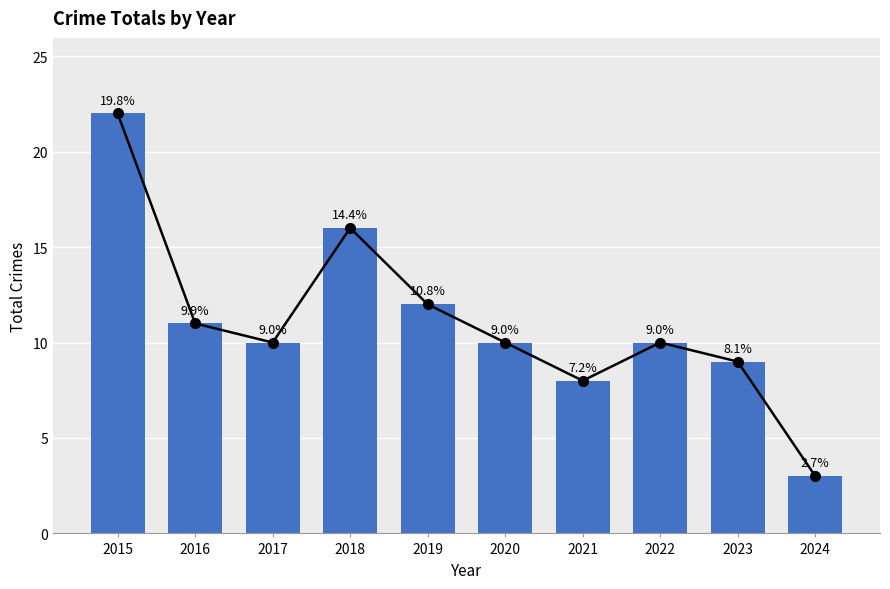

What is the sum of the values at 2021 and 2024?

11